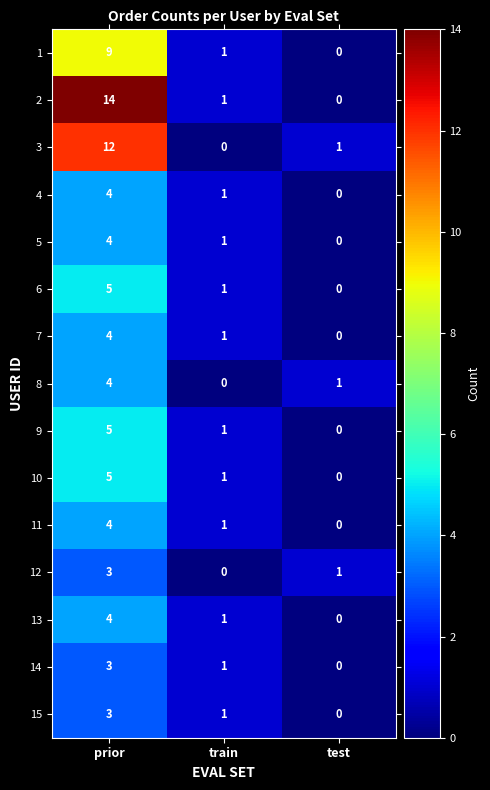

How many 15 values are between 0 and 3?

3